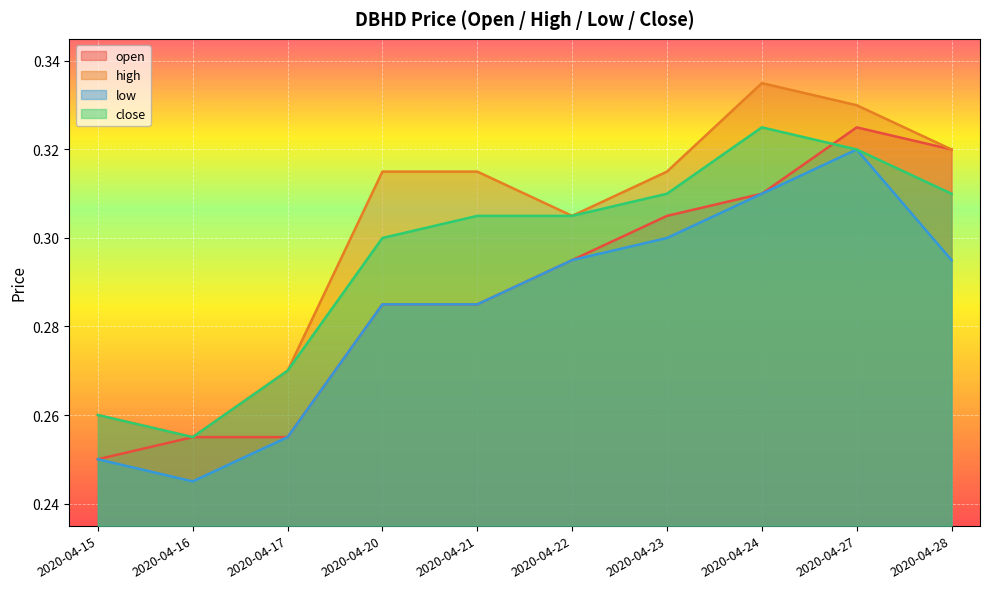

Between 2020-04-17 and 2020-04-21, which series saw the biggest shift?

high